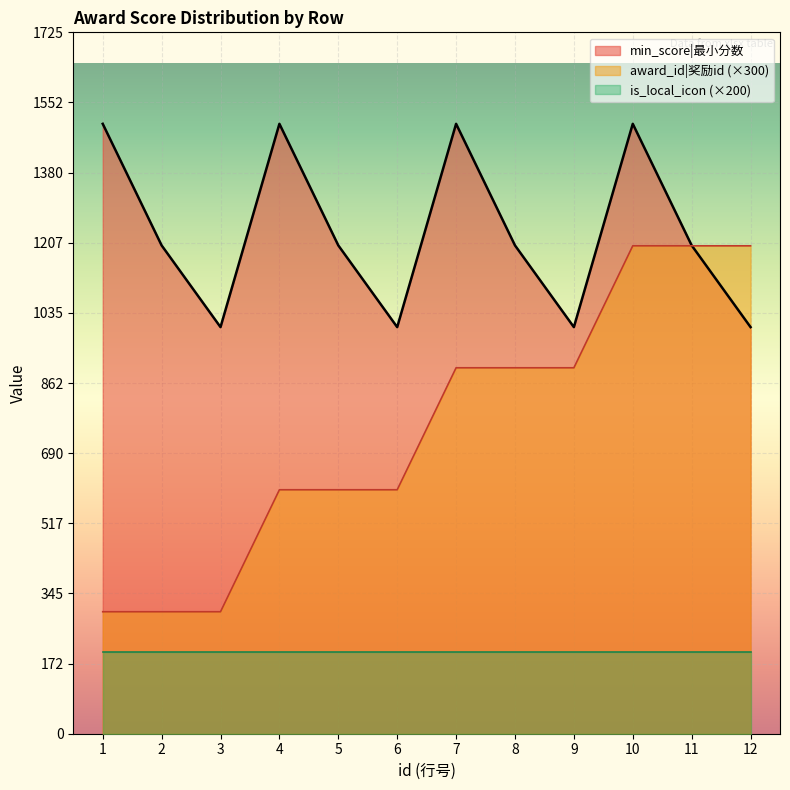

Which series has the largest total across all categories?

min_score|最小分数